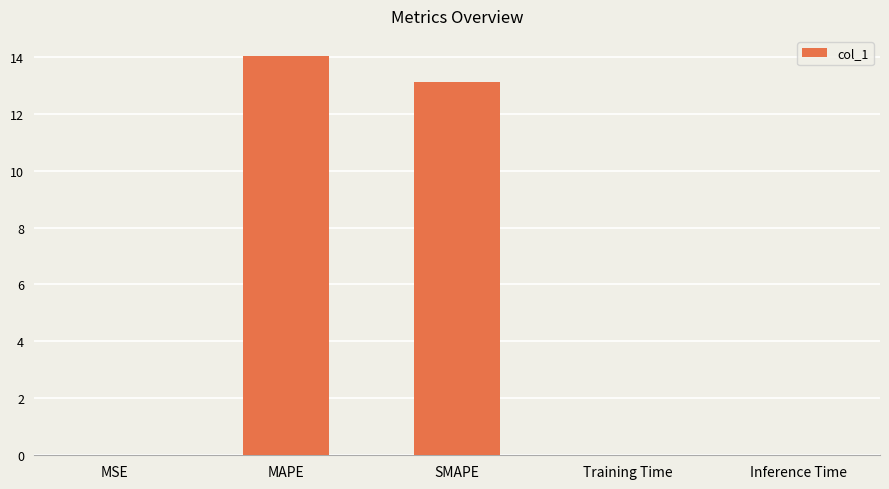

What is the average value?

5.4